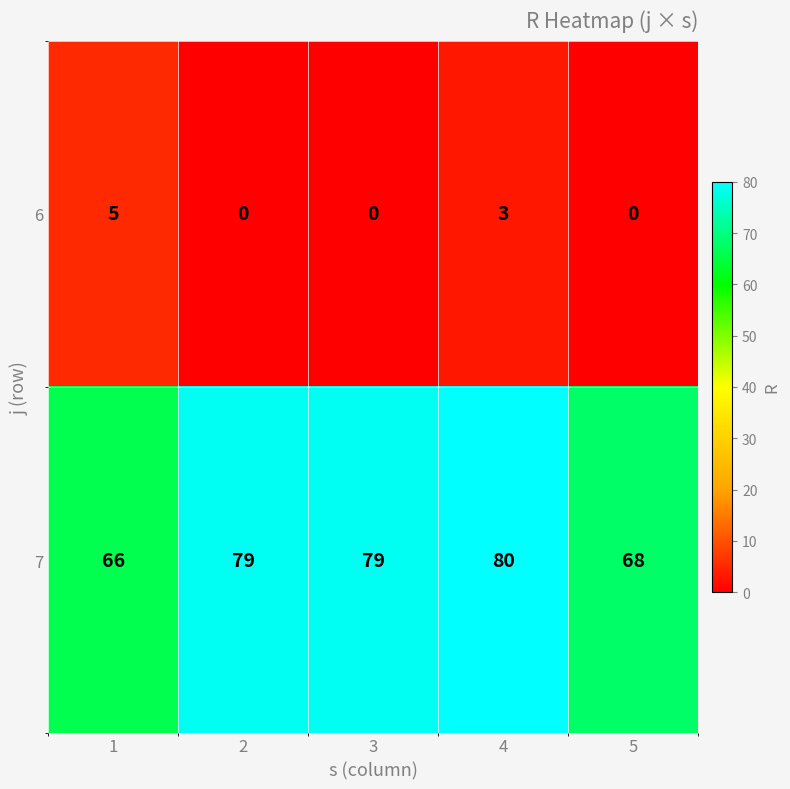

The value of 7 at 4 is 132. True or false?

False